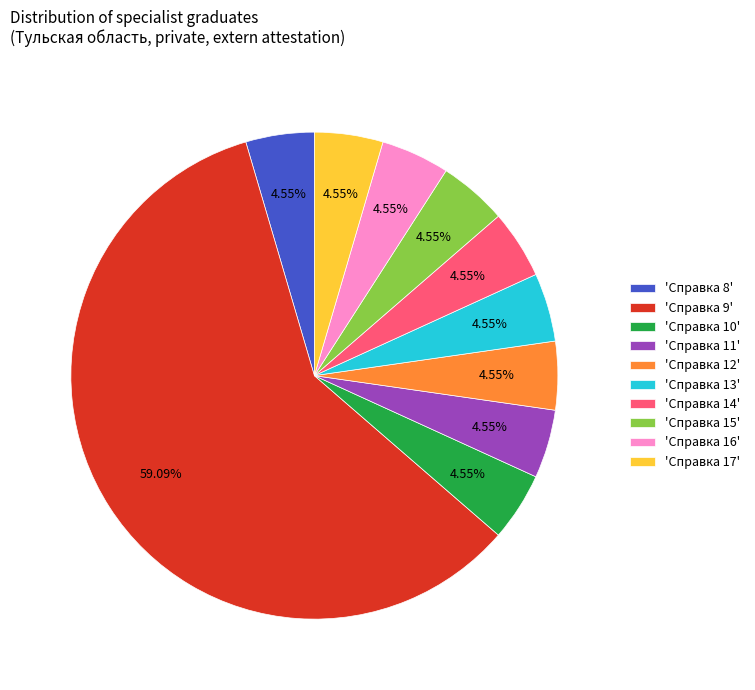

Is the sum of 'Справка 9' and 'Справка 13' greater than half?

Yes